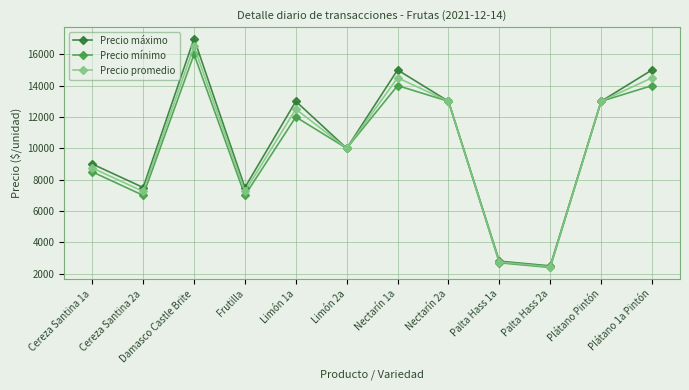

What is the highest value of the Precio máximo series?

17000